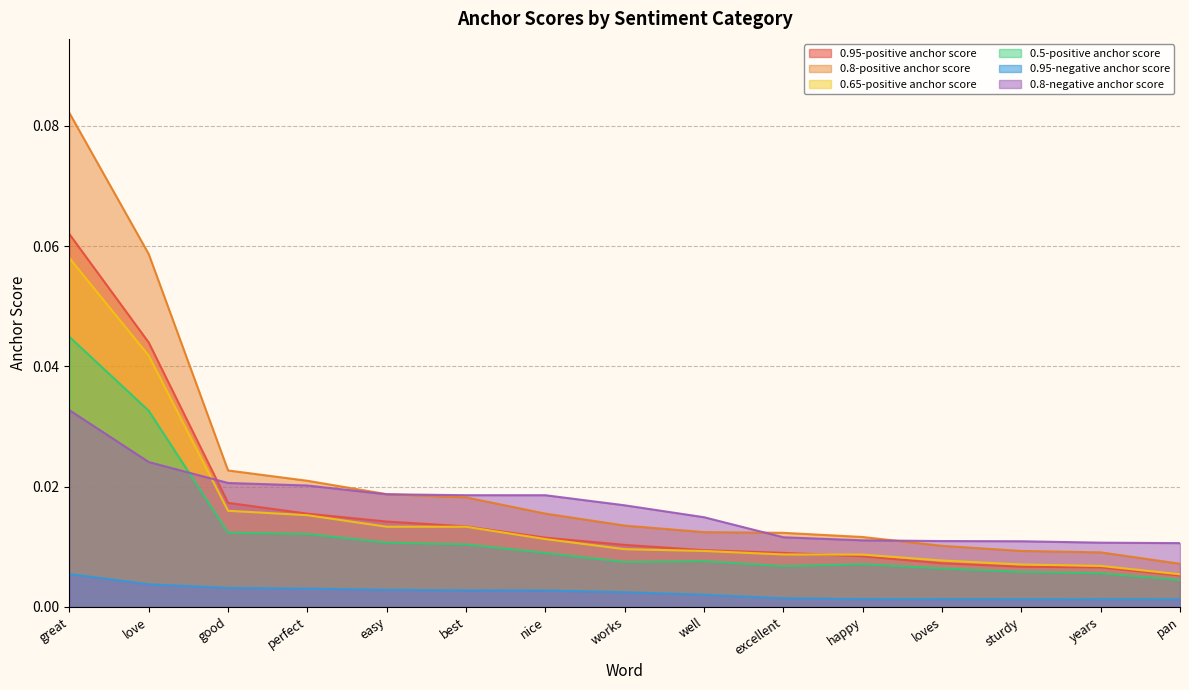

What are all the series names shown in the legend?

0.95-positive anchor score, 0.8-positive anchor score, 0.65-positive anchor score, 0.5-positive anchor score, 0.95-negative anchor score, 0.8-negative anchor score